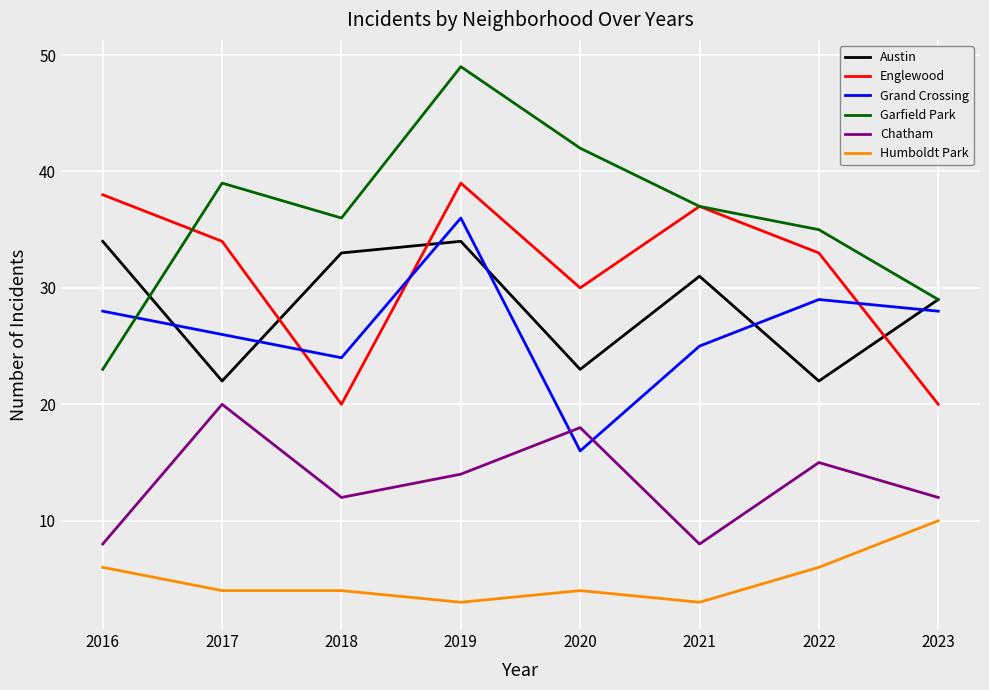

Which series changed the most between 2018 and 2019?

Englewood